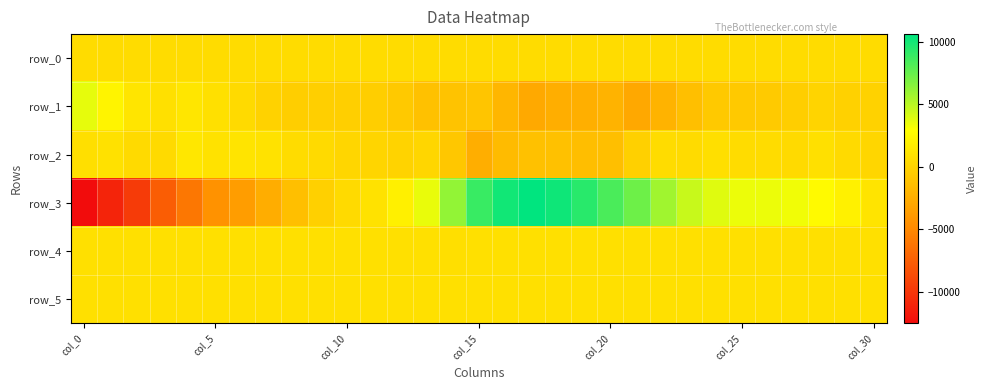

List the series in order of their peak value, lowest first.

row_0, row_5, row_4, row_2, row_1, row_3